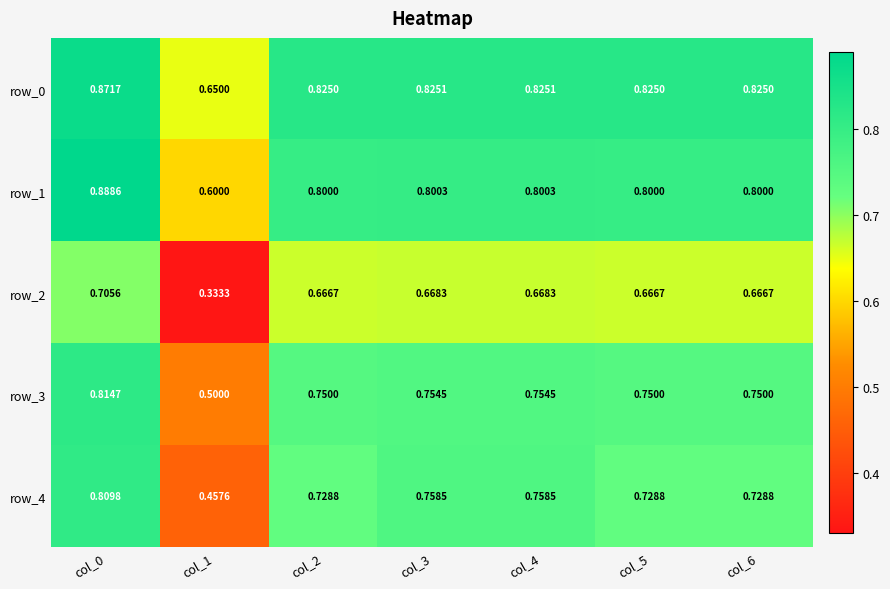

True or false: row_4 has a value of 1.1 at col_5.

False